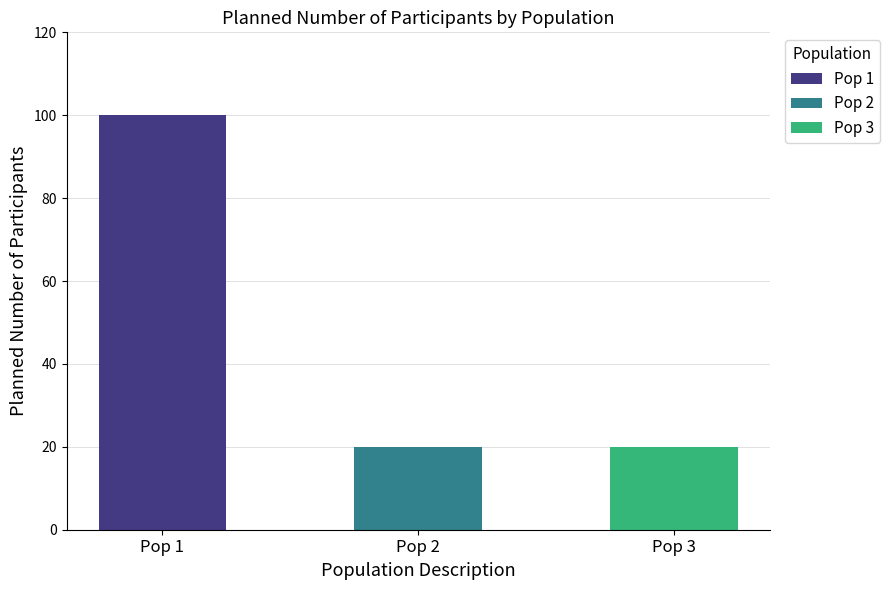

Reading left to right, list all the values displayed in this chart.

100	20	20